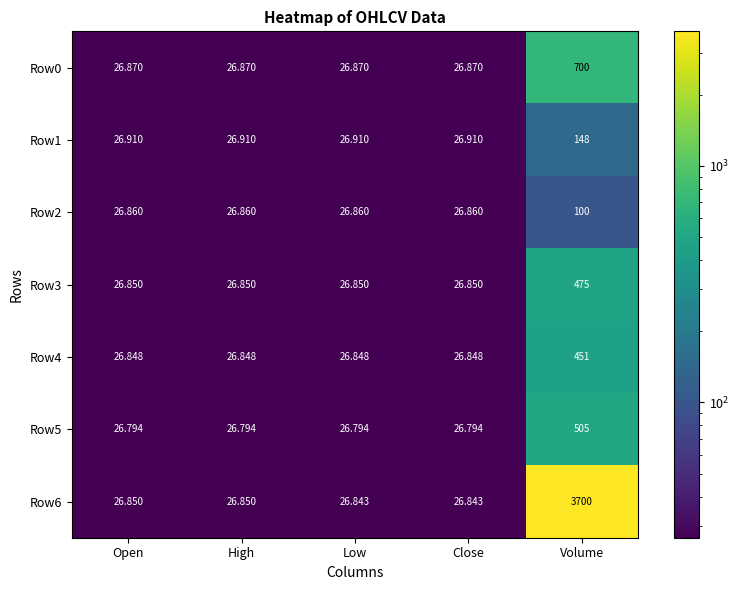

At which category is the sum across all series the highest?

Volume